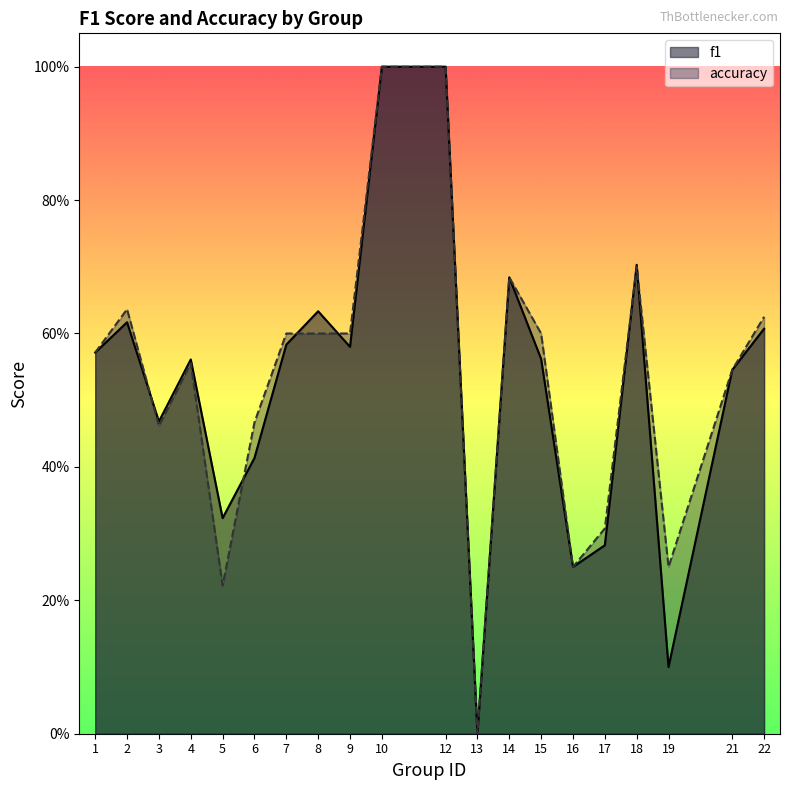

Reading right to left, transcribe all the data shown in this chart.

f1: 0.6	0.5	0.1	0.7	0.3	0.2	0.6	0.7	0.0	1.0	1.0	0.6	0.6	0.6	0.4	0.3	0.6	0.5	0.6	0.6
accuracy: 0.6	0.5	0.2	0.7	0.3	0.2	0.6	0.7	0.0	1.0	1.0	0.6	0.6	0.6	0.5	0.2	0.6	0.5	0.6	0.6